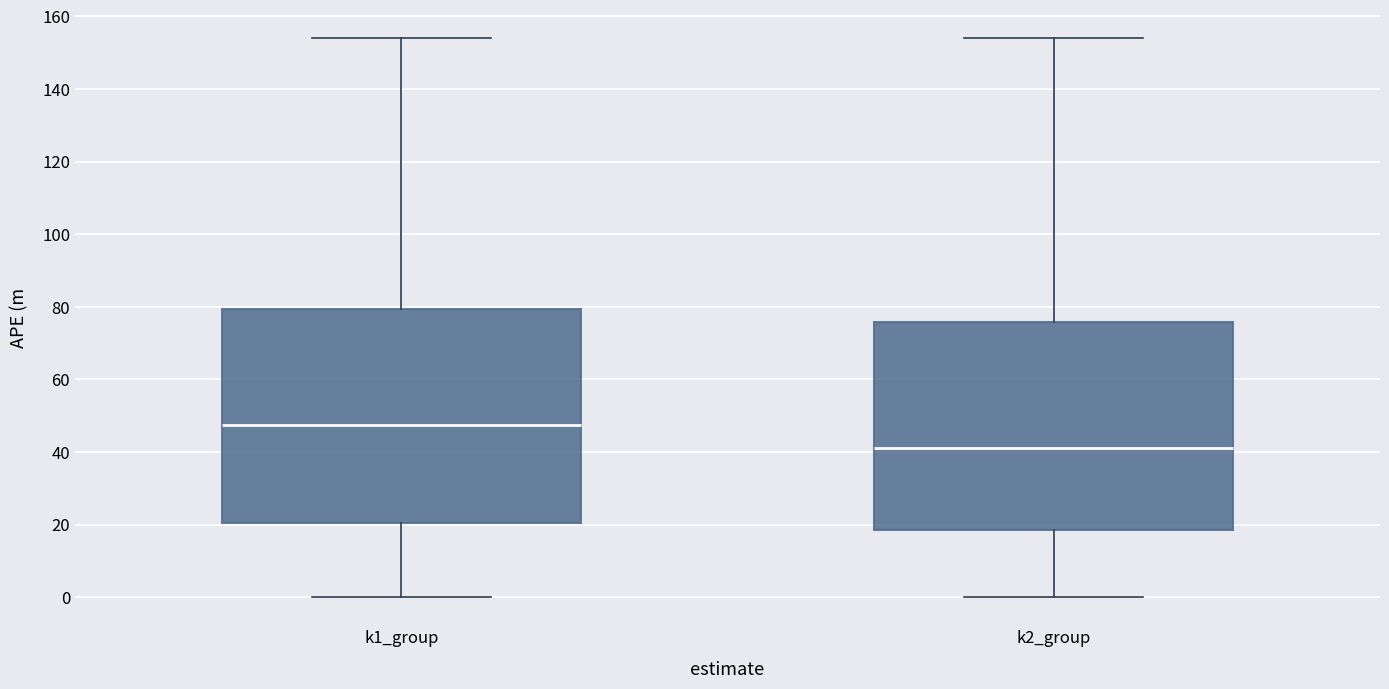

Which box has the highest median line?

k1_group